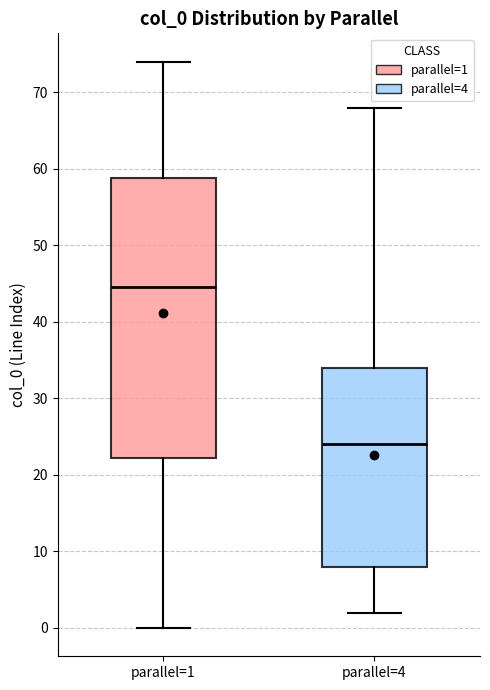

Reading left to right, read every box against the y-axis: the position of its median line, the range the box covers, and the ends of its whiskers. The values are not printed on the chart, so give them approximately, as read against the axis.

parallel=1: median 45, box 22 to 59, whiskers 0 to 74
parallel=4: median 24, box 8 to 34, whiskers 2 to 68